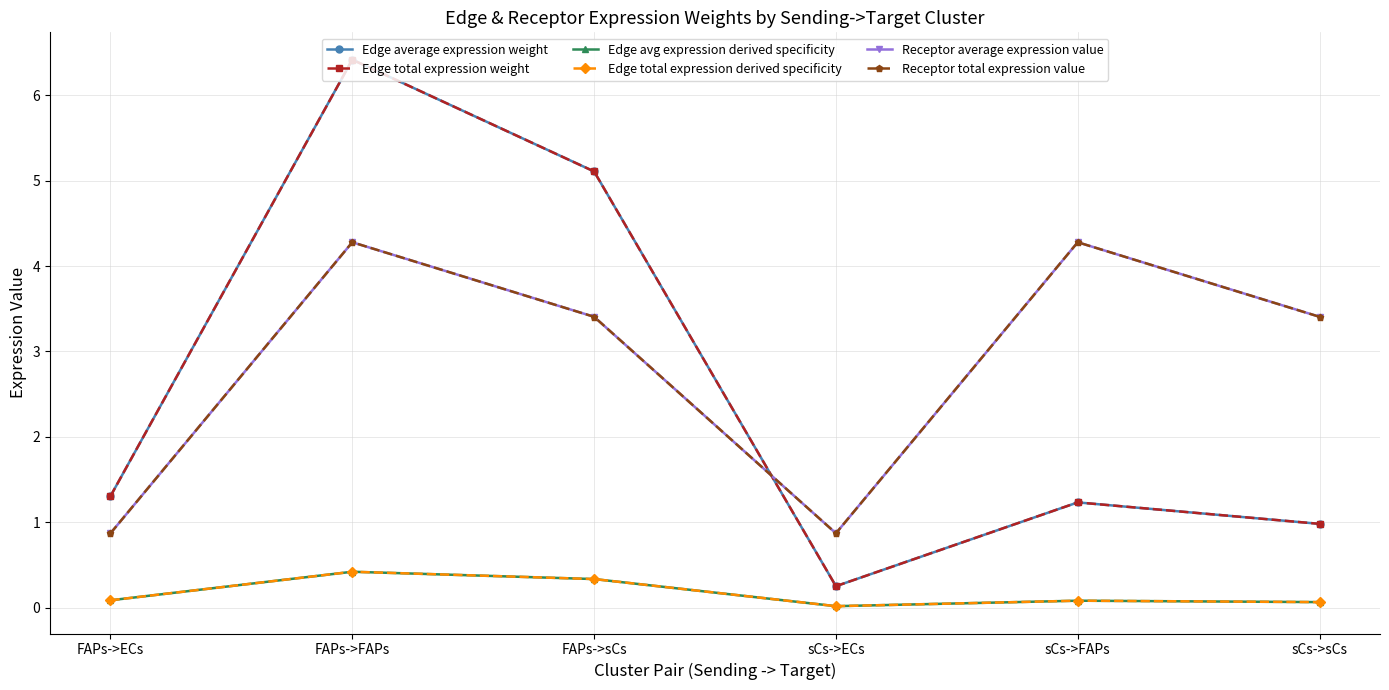

What is the difference between the maximum and minimum values in the Receptor average expression value series?

3.4